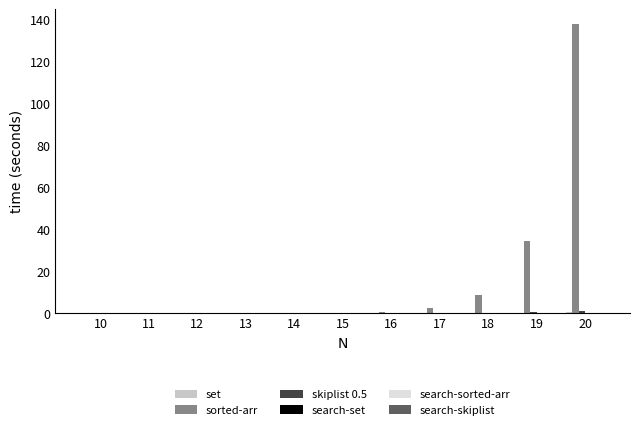

Which series changed the most between 10 and 19?

sorted-arr